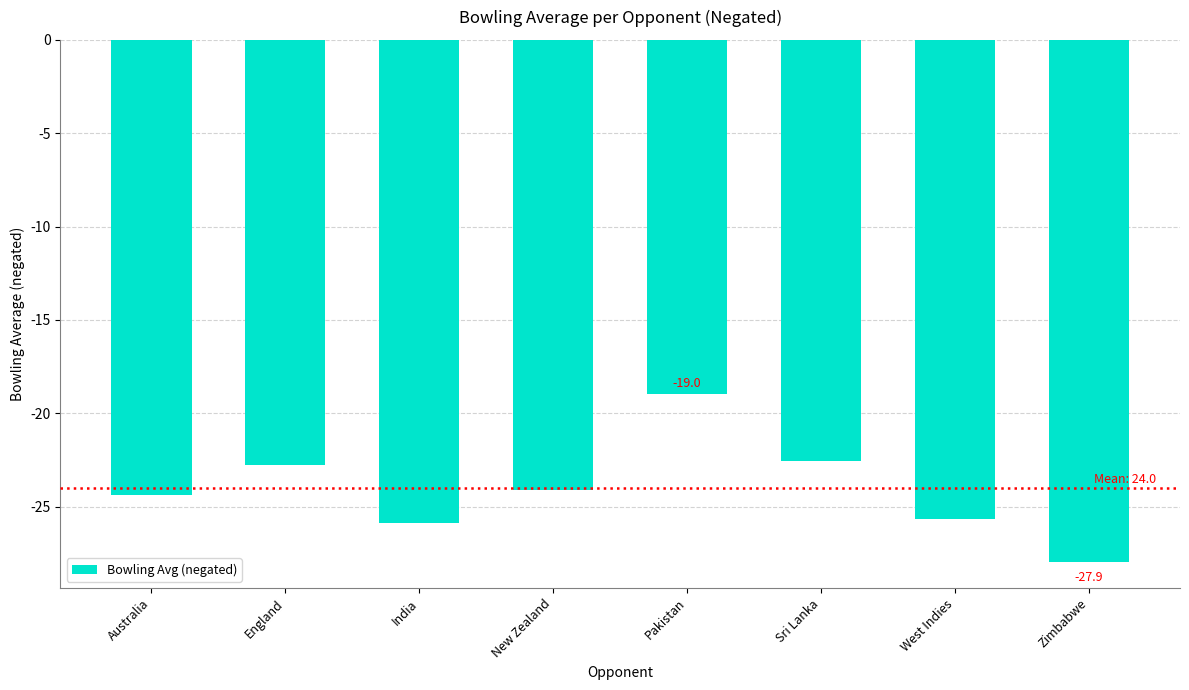

What is the label of the 8th bar from the left?

Zimbabwe